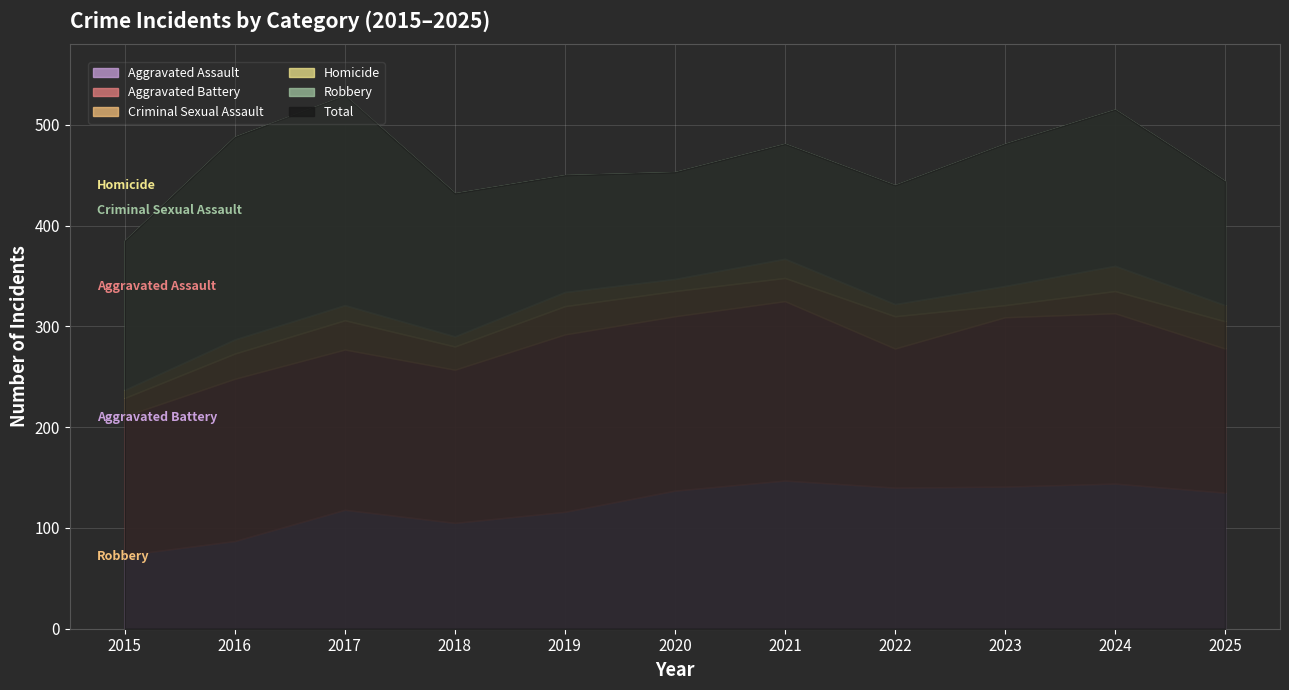

At 2016, list the series in order from smallest to largest.

Homicide, Criminal Sexual Assault, Aggravated Assault, Aggravated Battery, Robbery